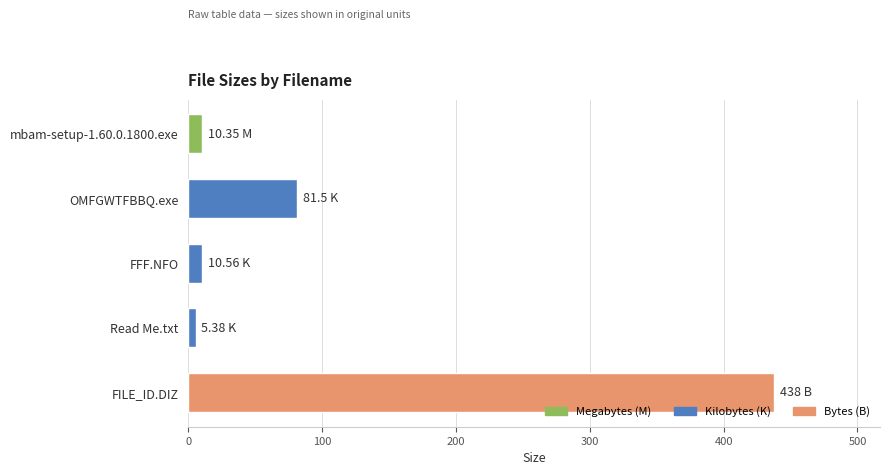

Are the bars grouped side by side (vs. stacked)?

No